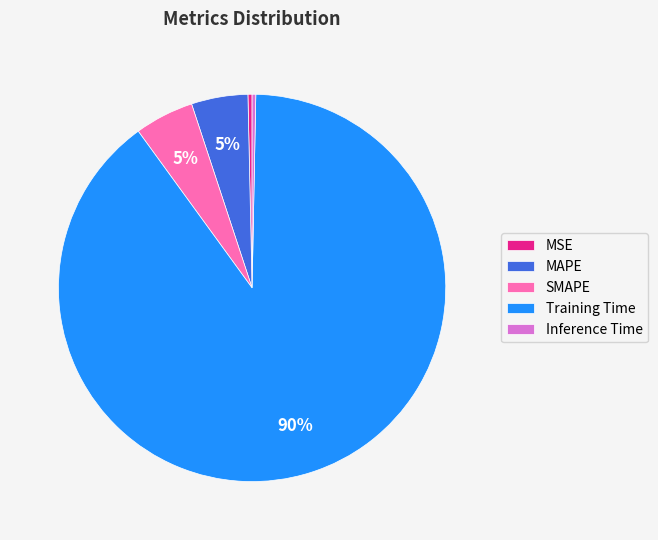

To the nearest percent, what is the difference between the Training Time and SMAPE slice percentages?

85%